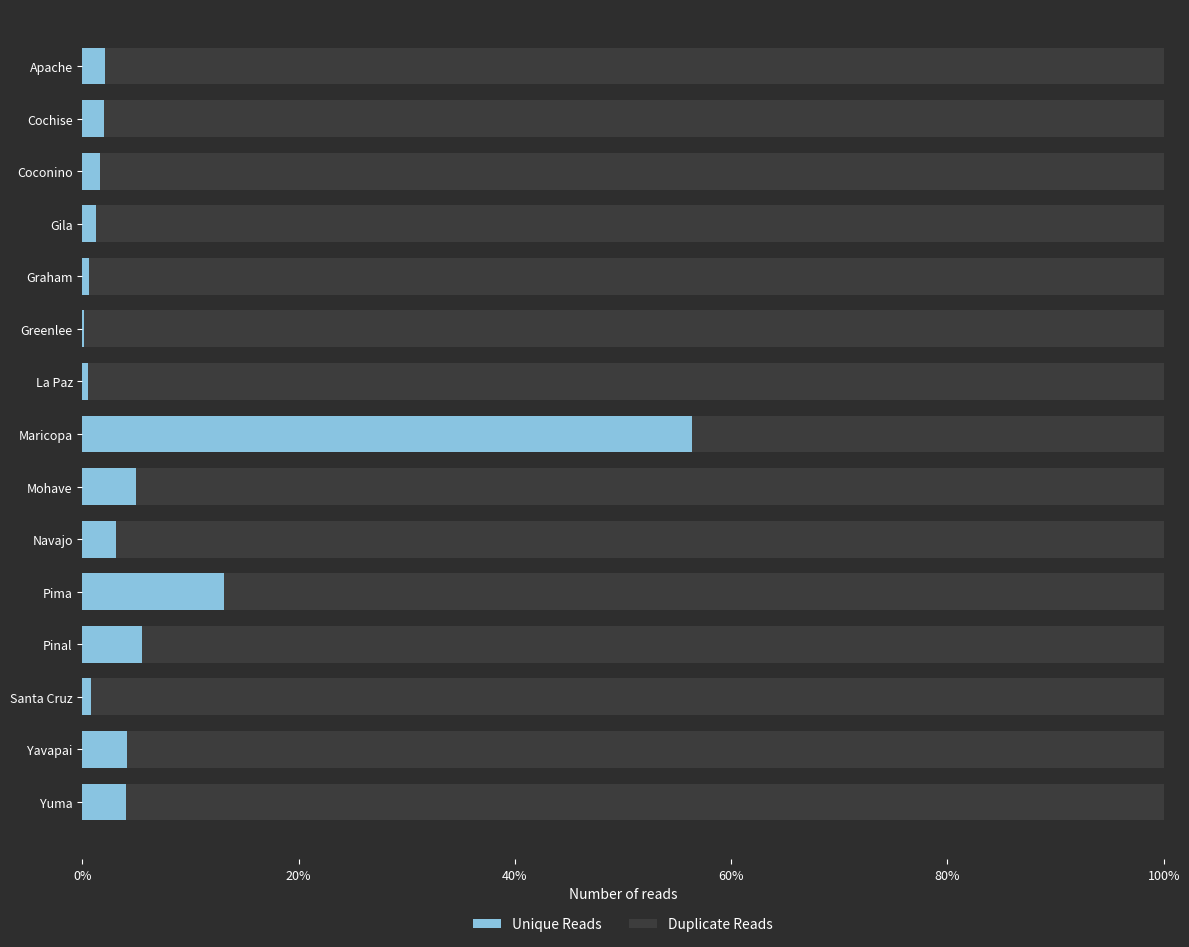

What are all the series names shown in the legend?

Unique Reads, Duplicate Reads